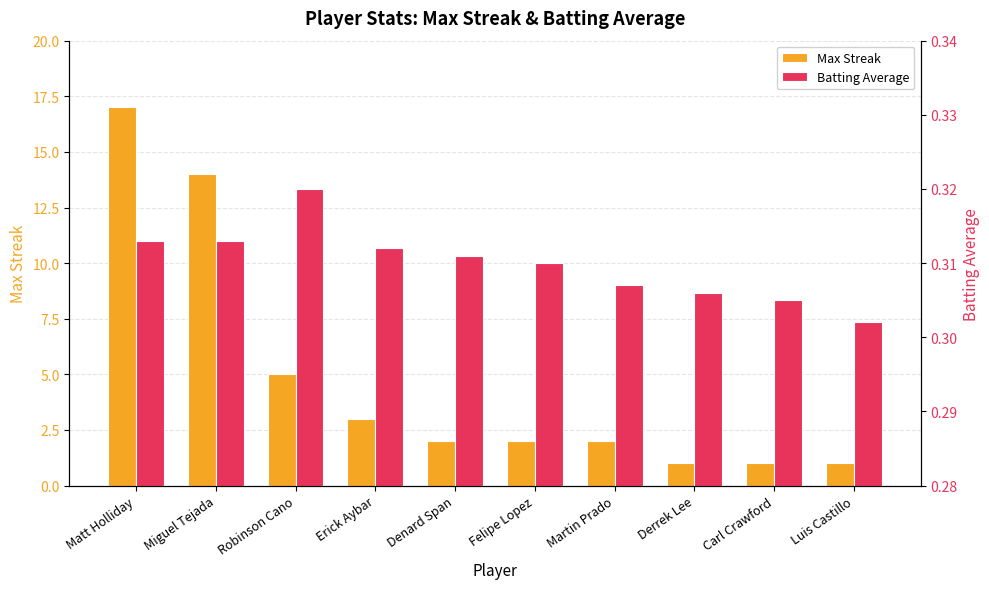

What is the minimum value shown in the chart?

0.3